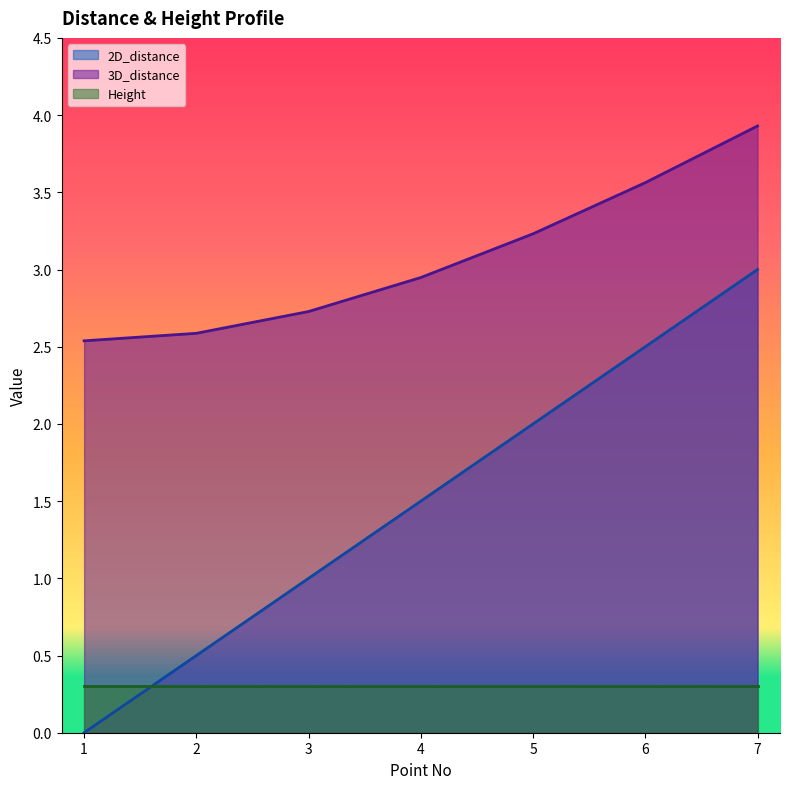

True or false: 2D_distance has more than 0 interior local peaks.

False